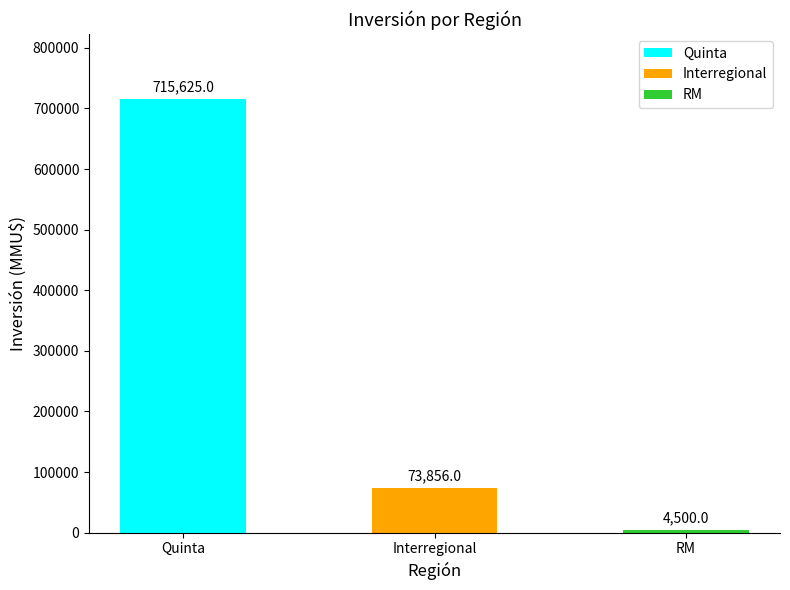

What is the sum of the values at RM and Interregional?

78356